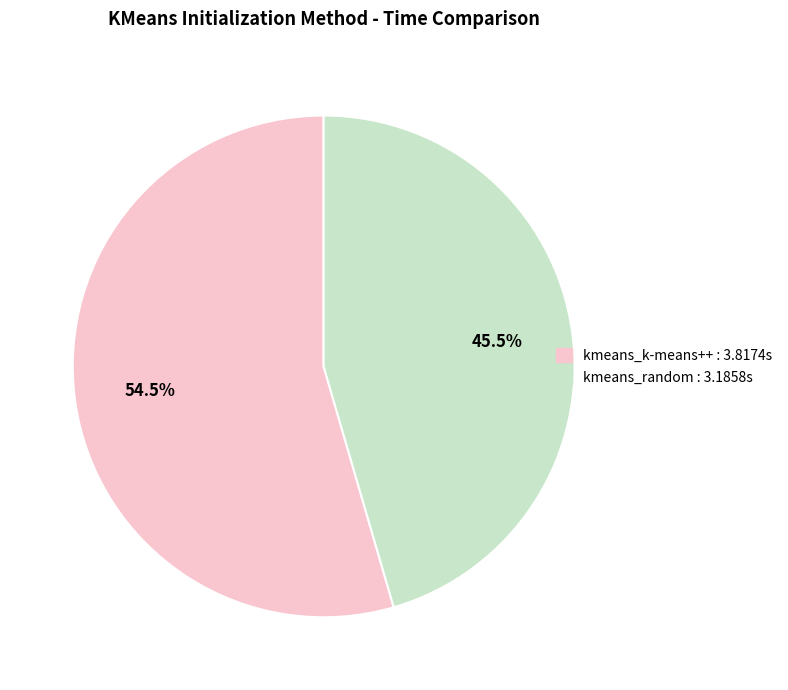

To the nearest percent, what is the combined percentage of kmeans_random and kmeans_k-means++?

100%